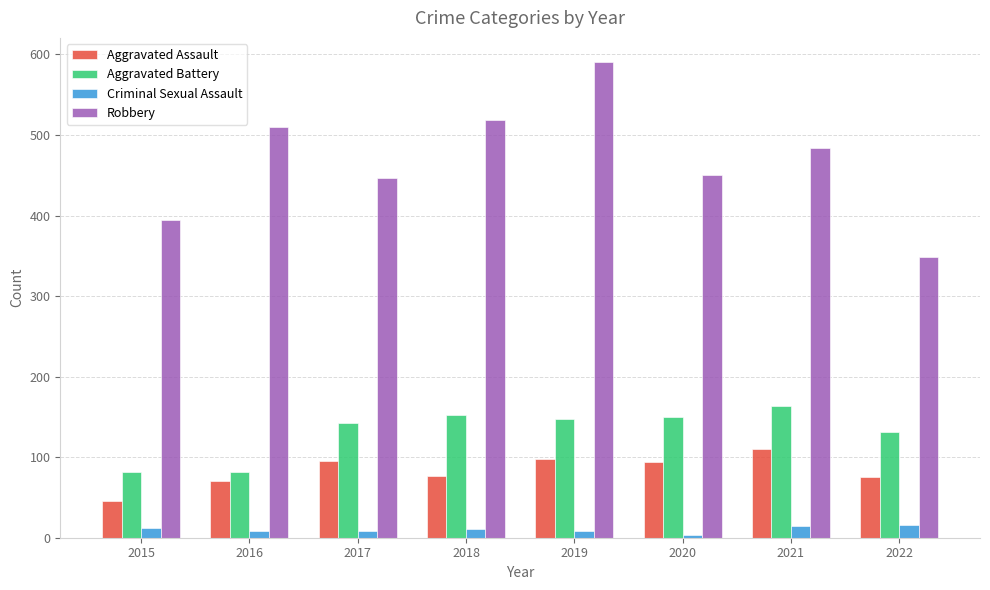

How many distinct data groups are displayed?

4